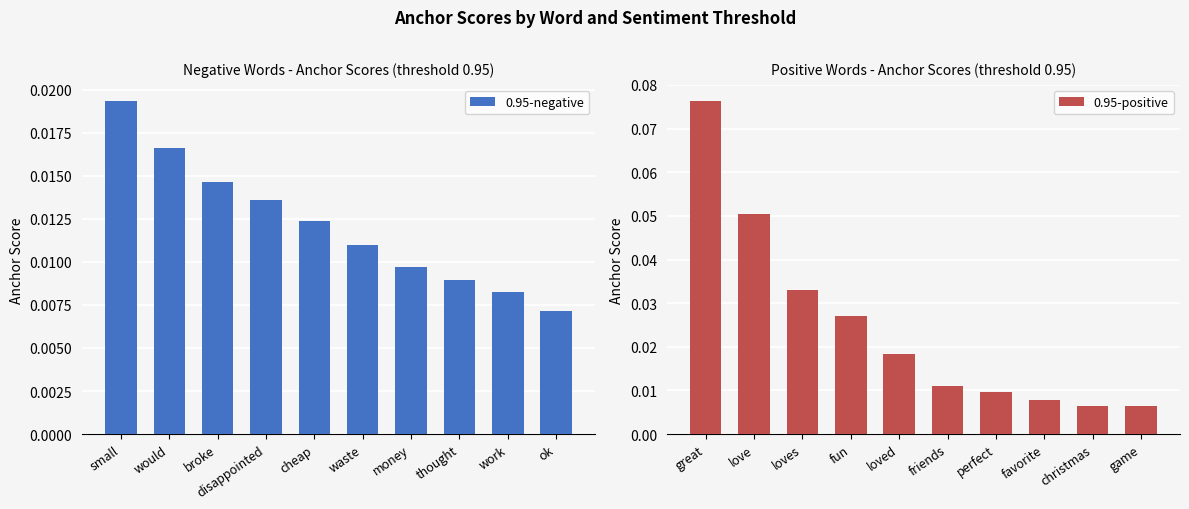

Between thought and small, which is larger?

small